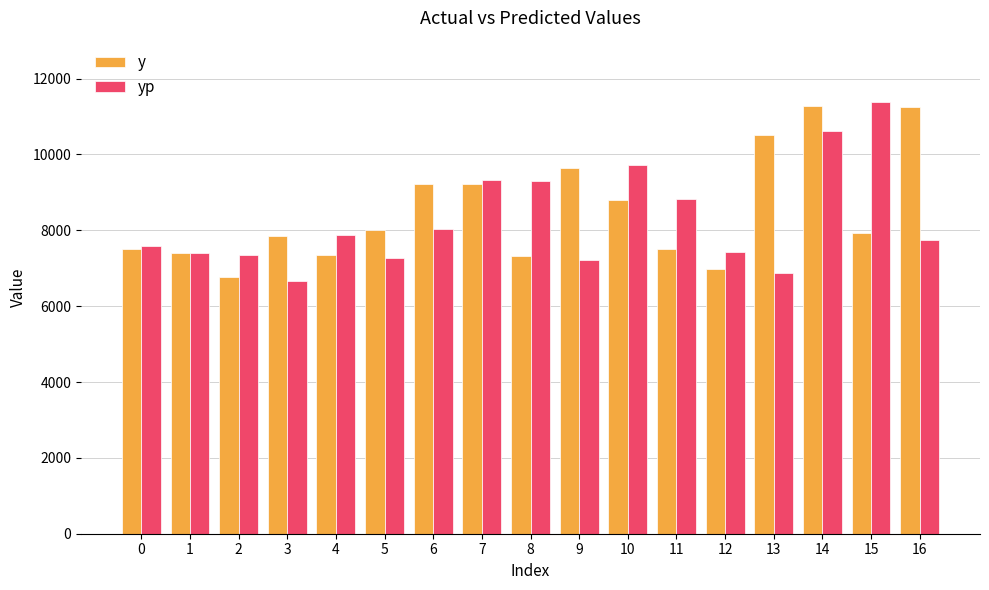

The yp series shows 9326.1 at 7. True or false?

True